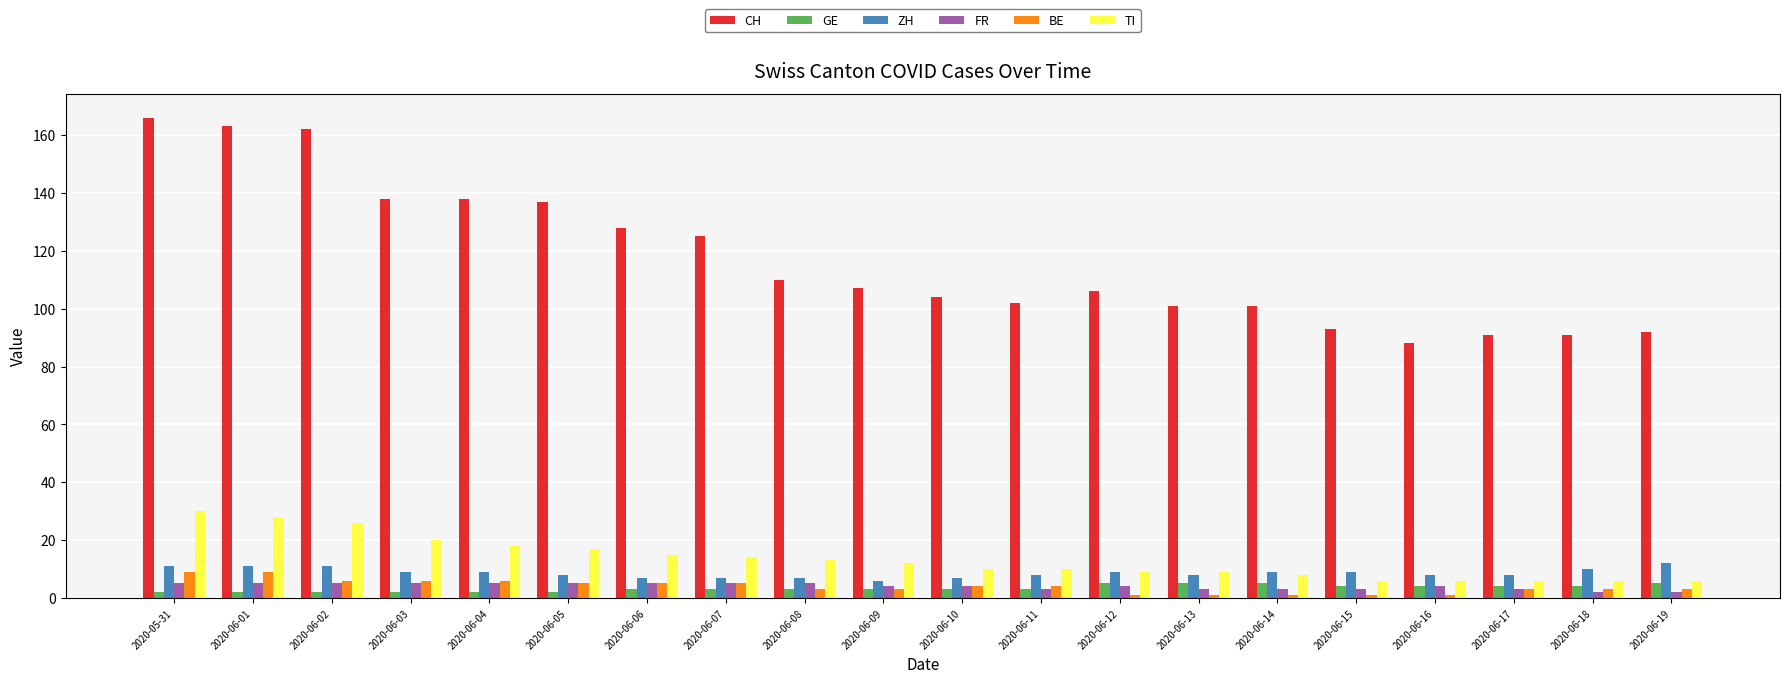

What are all the series names shown in the legend?

CH, GE, ZH, FR, BE, TI